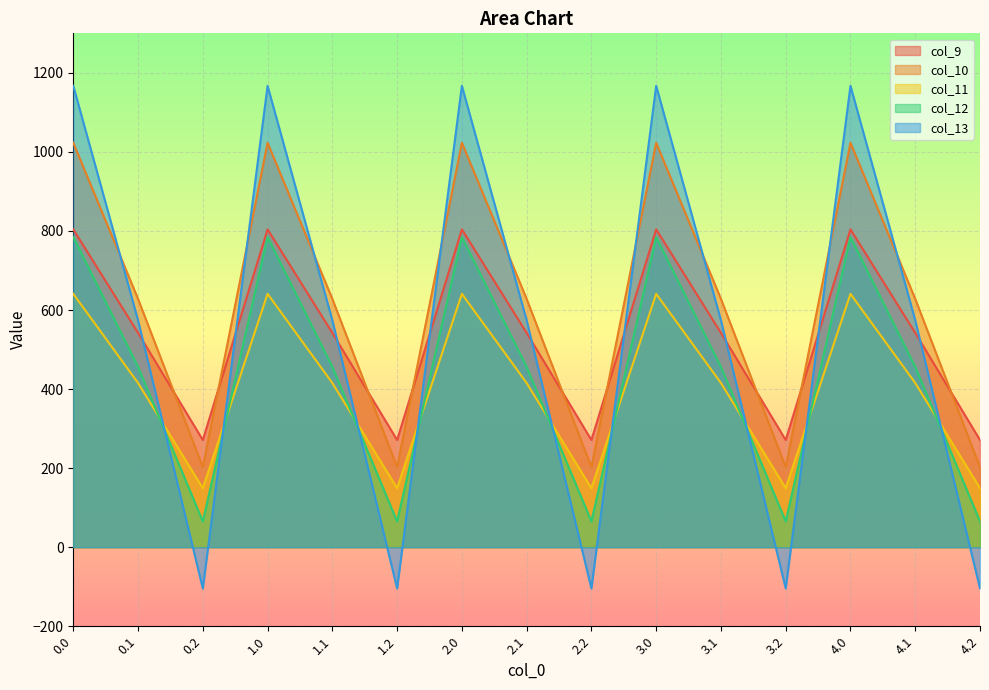

True or false: col_9 and col_12 intersect in this chart.

False